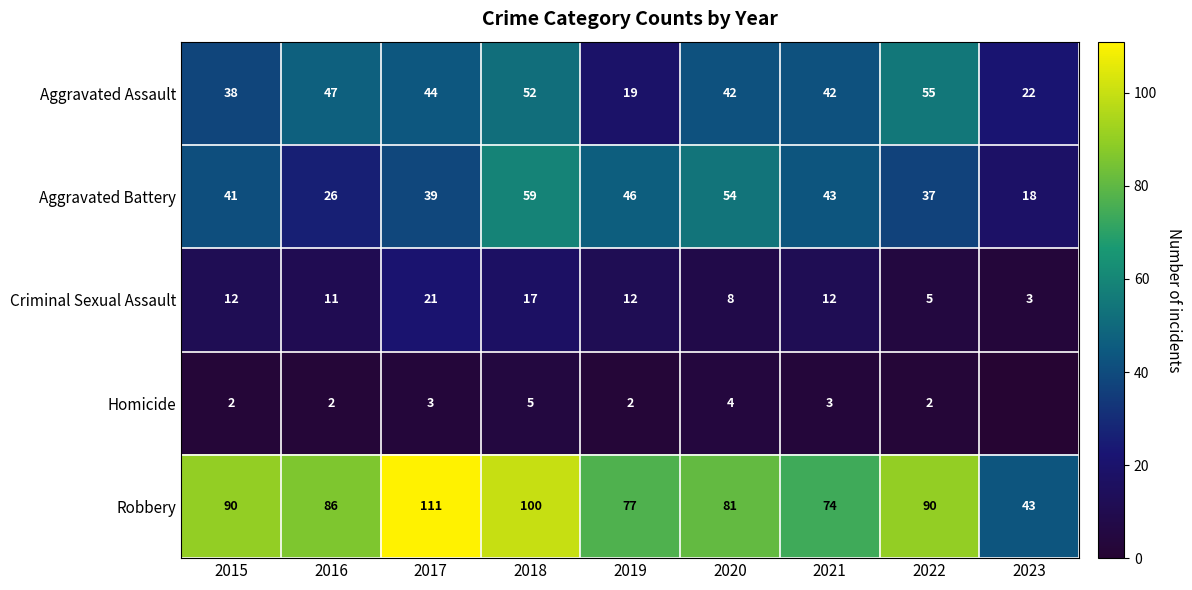

At which category is the sum across all series the highest?

2018